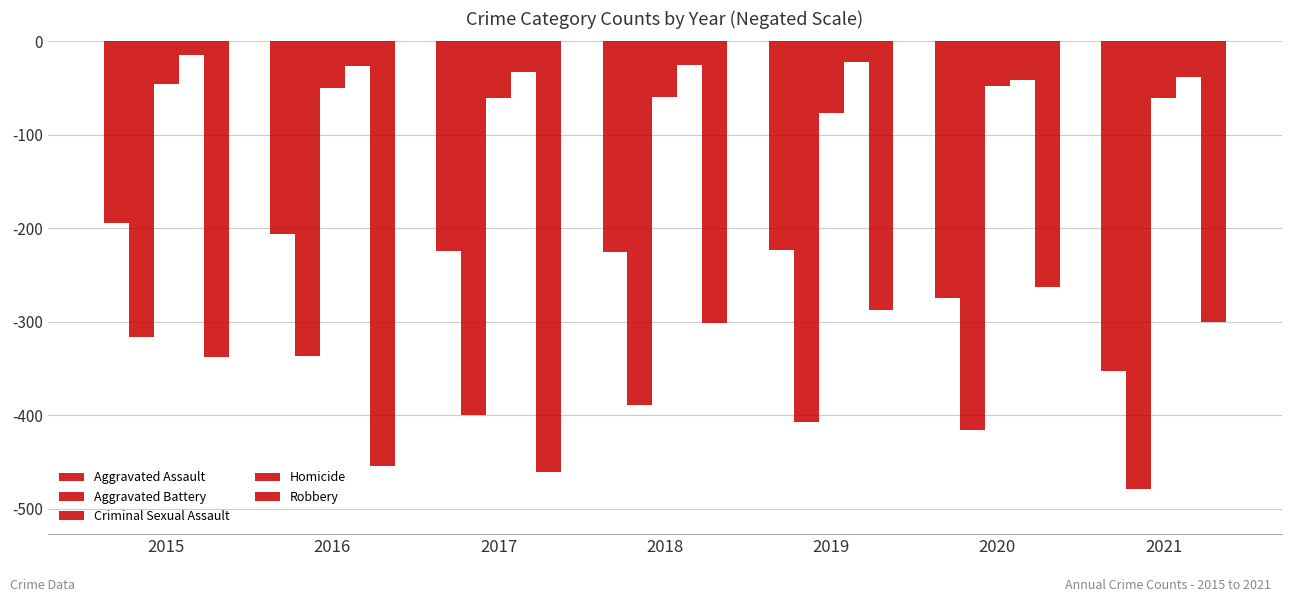

At which category is the sum across all series the highest?

2015